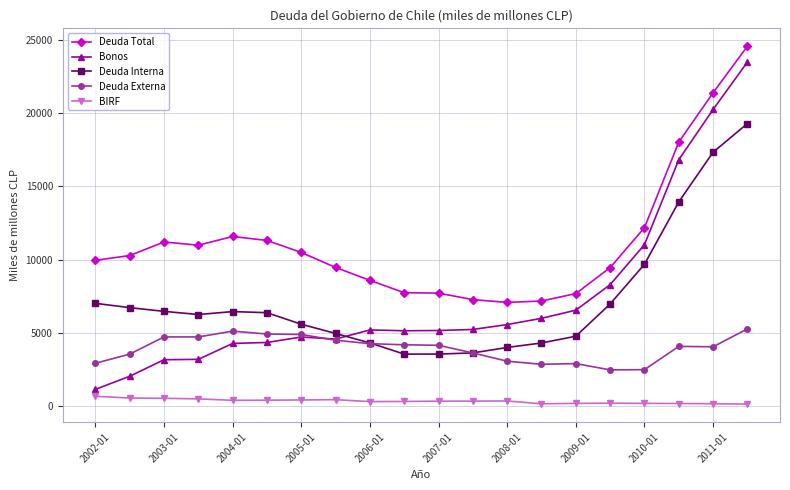

List the series in order of their peak value, lowest first.

BIRF, Deuda Externa, Deuda Interna, Bonos, Deuda Total